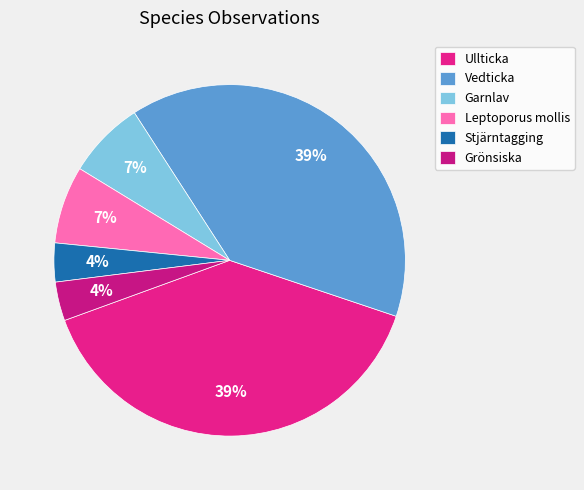

How many segments does this pie chart have?

6